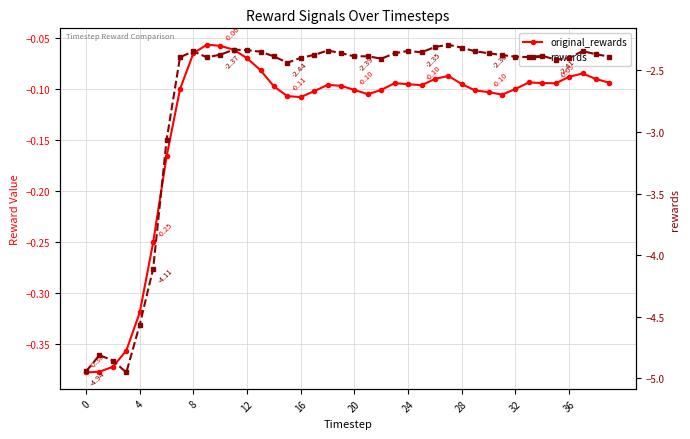

What is the label of the 15th point from the right?

25